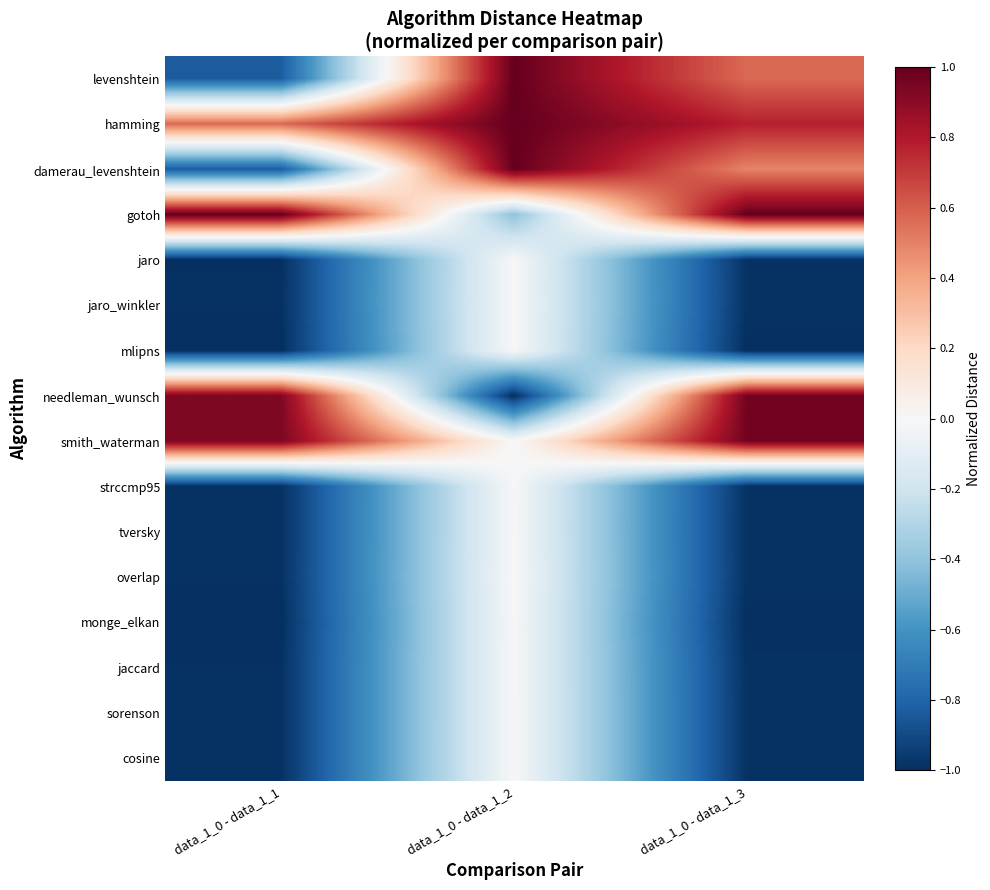

At which category is the sum across all series the highest?

data_1_0 - data_1_2